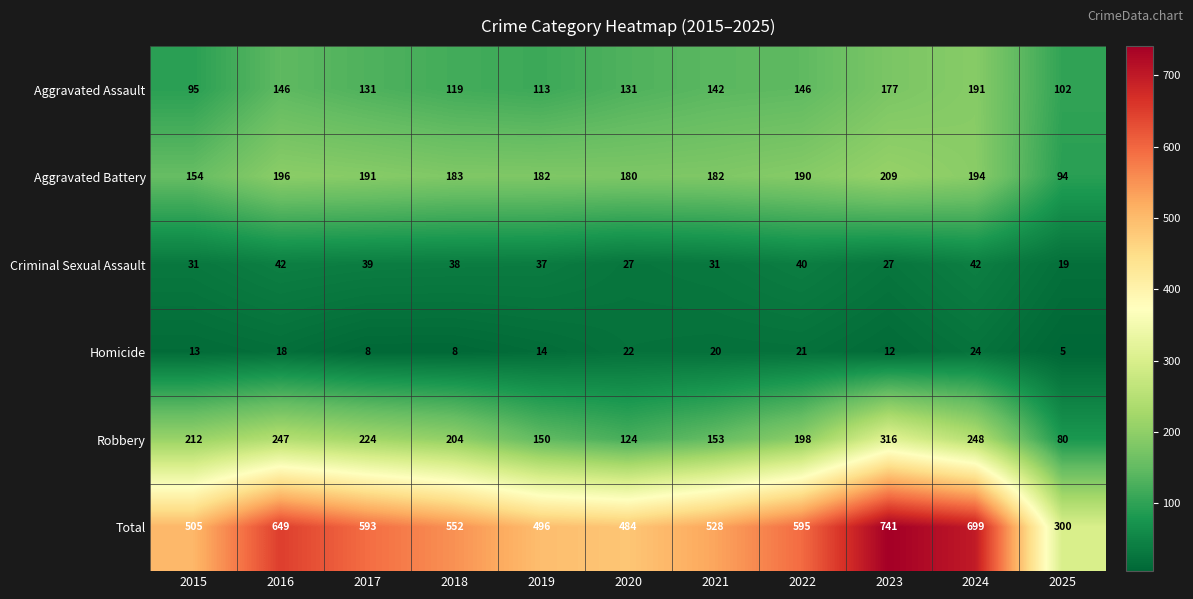

Which series changed the most between 2021 and 2024?

Total